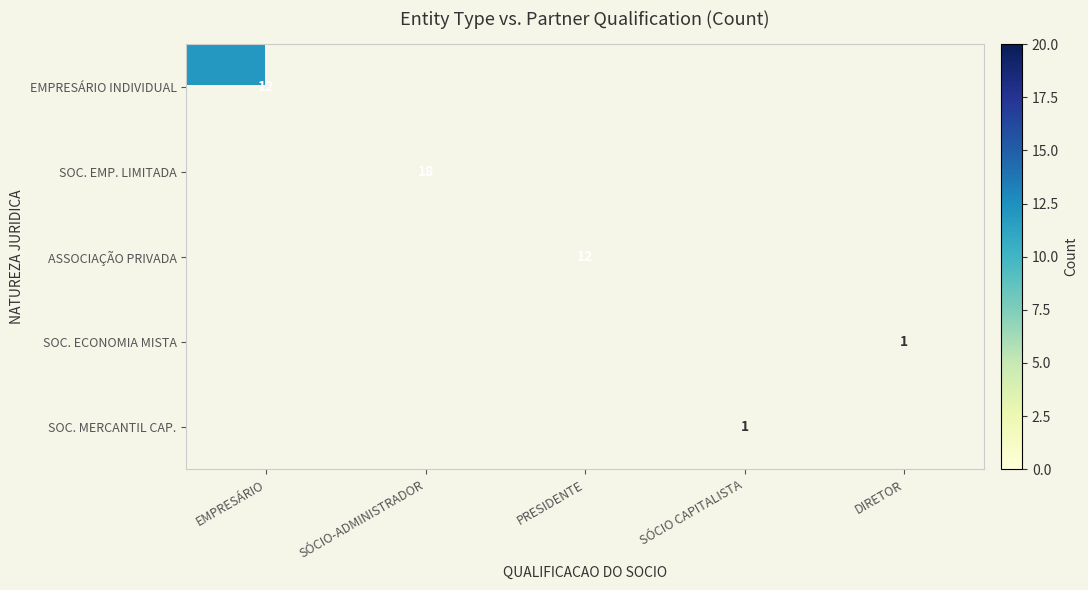

What is the lowest value of the EMPRESÁRIO INDIVIDUAL series?

12.0